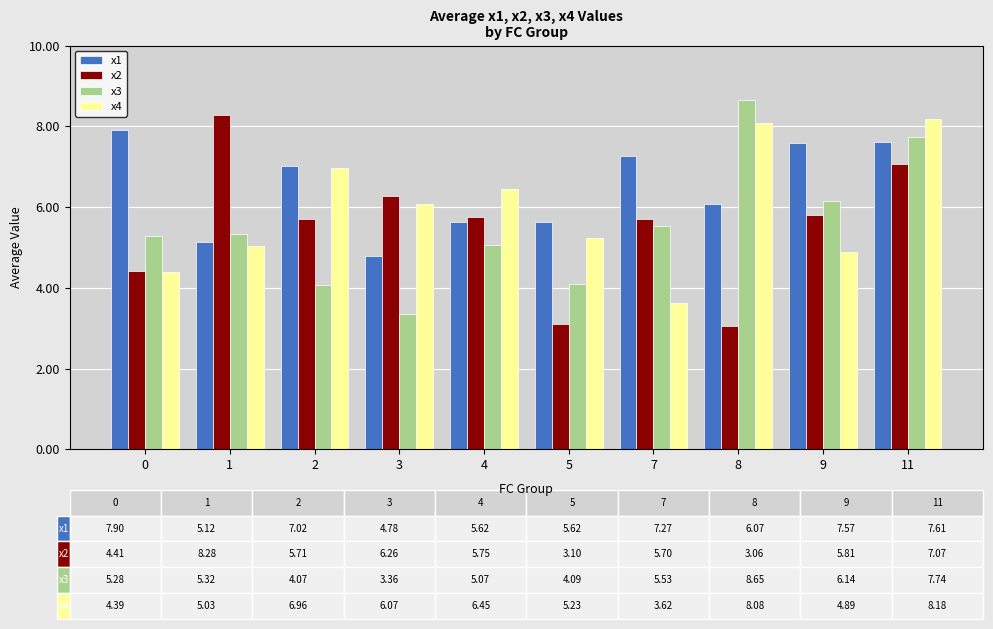

List the series in order of their peak value, highest first.

x3, x2, x4, x1